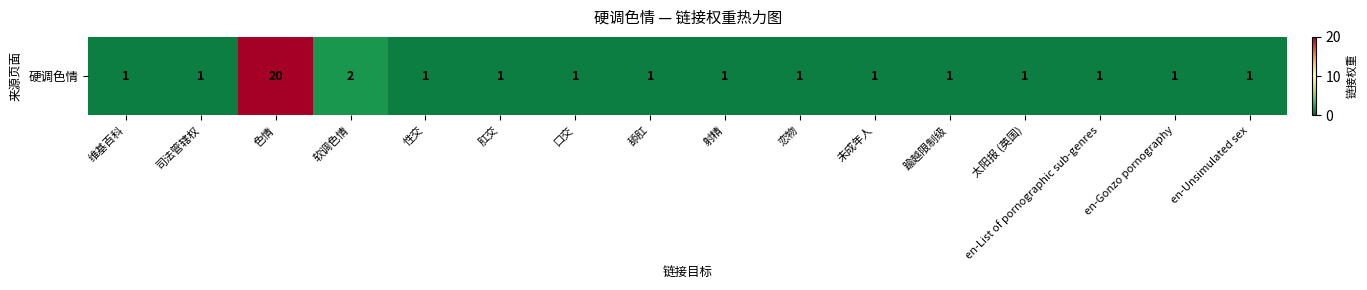

What is the difference between the maximum and minimum values?

19